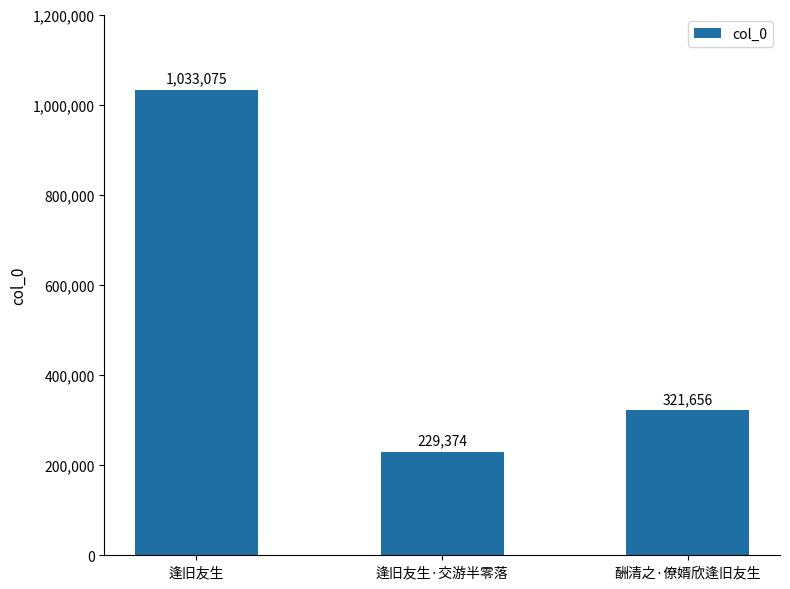

List the labels in order of value, largest first.

逢旧友生, 酬清之·僚婿欣逢旧友生, 逢旧友生·交游半零落